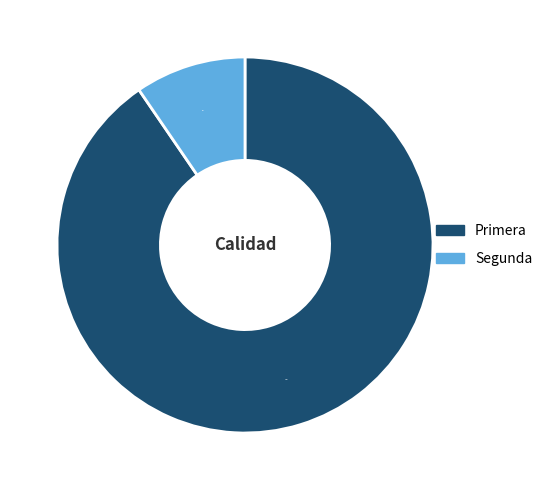

Which has a higher value, Primera or Segunda?

Primera